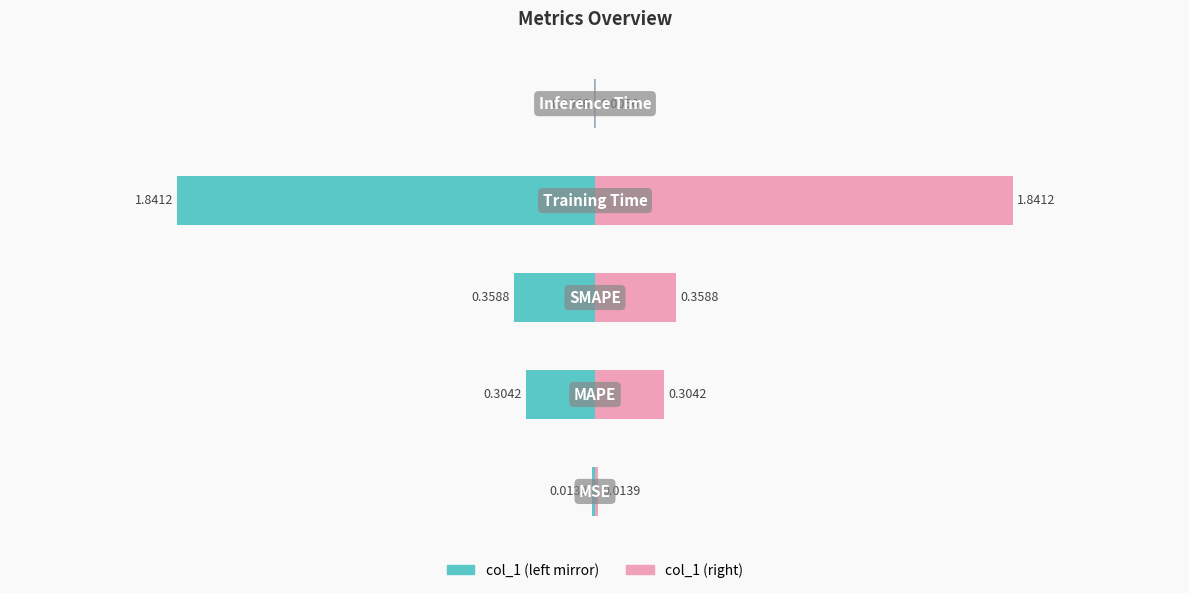

Reading left to right, transcribe all the data shown in this chart.

col_1 (left): -0.0	-0.3	-0.4	-1.8	-0.0
col_1 (right): 0.0	0.3	0.4	1.8	0.0